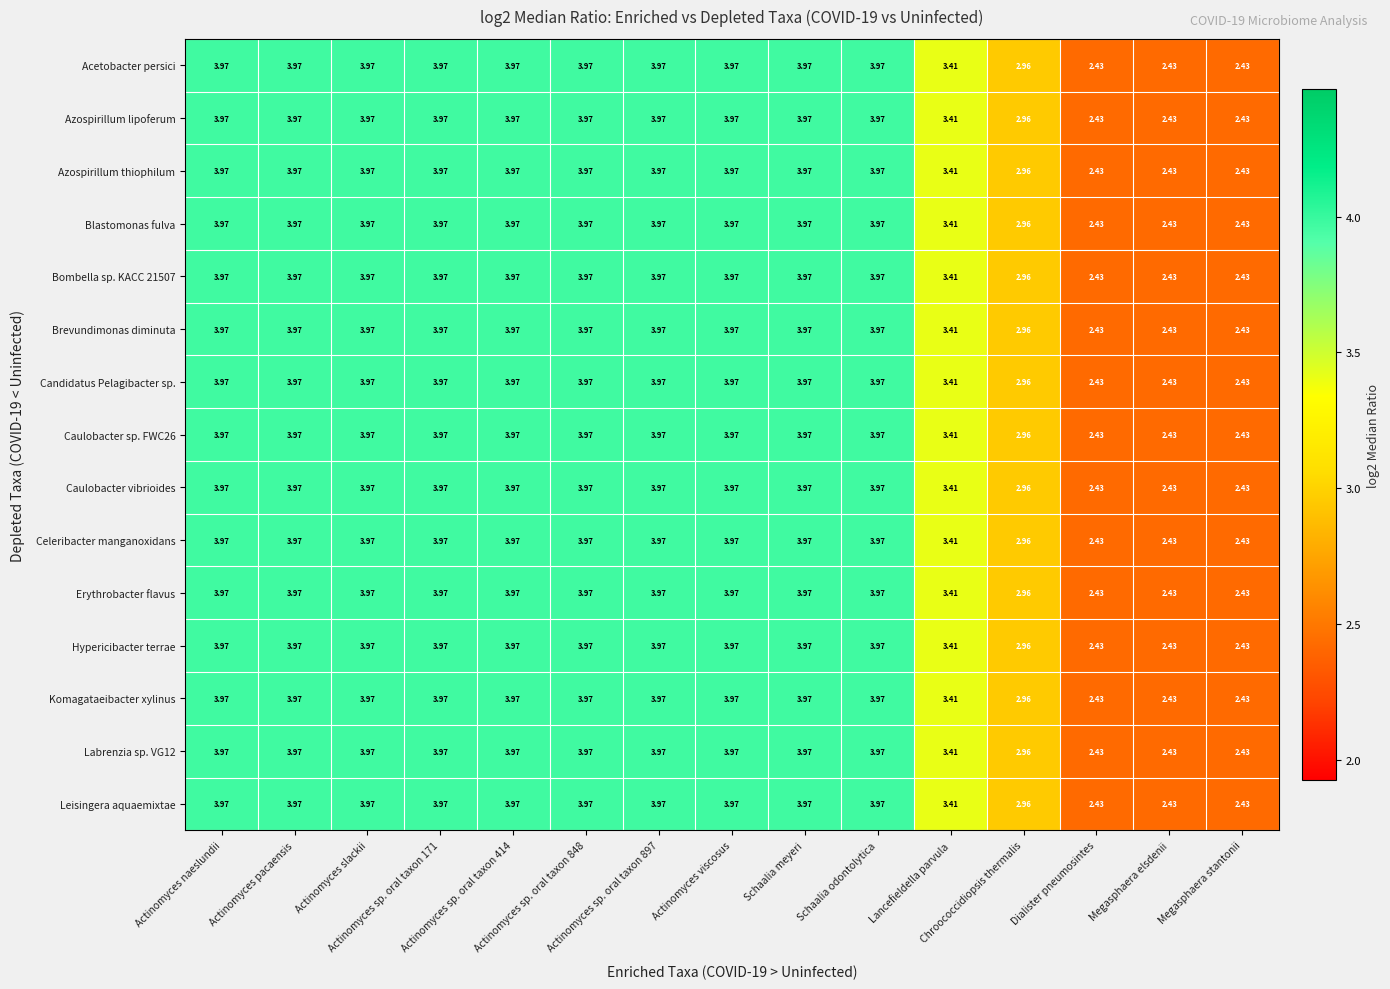

Between Schaalia meyeri and Actinomyces sp. oral taxon 848, which is larger?

Schaalia meyeri